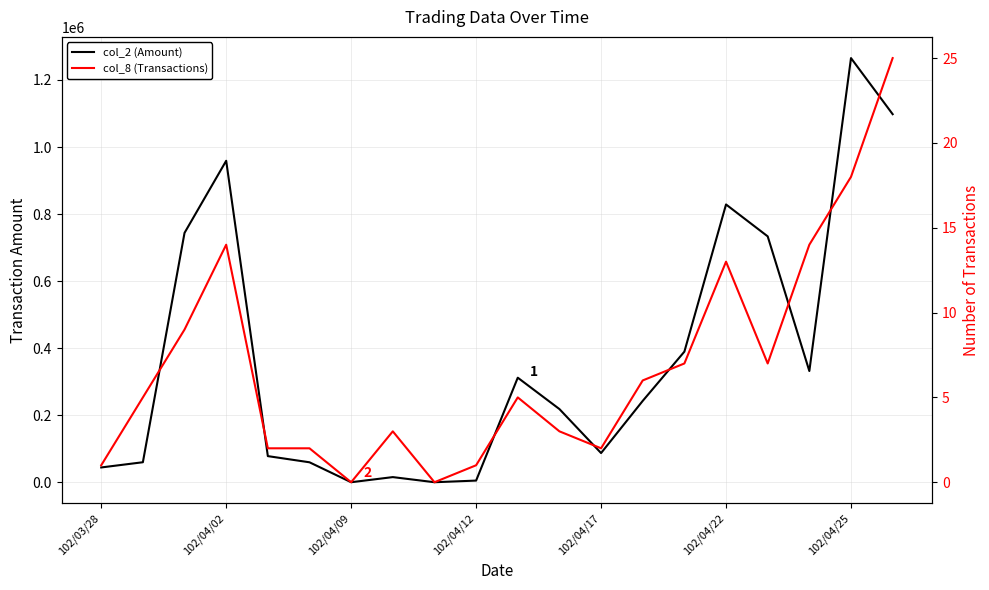

Does the chart display data point markers on the line(s)?

No